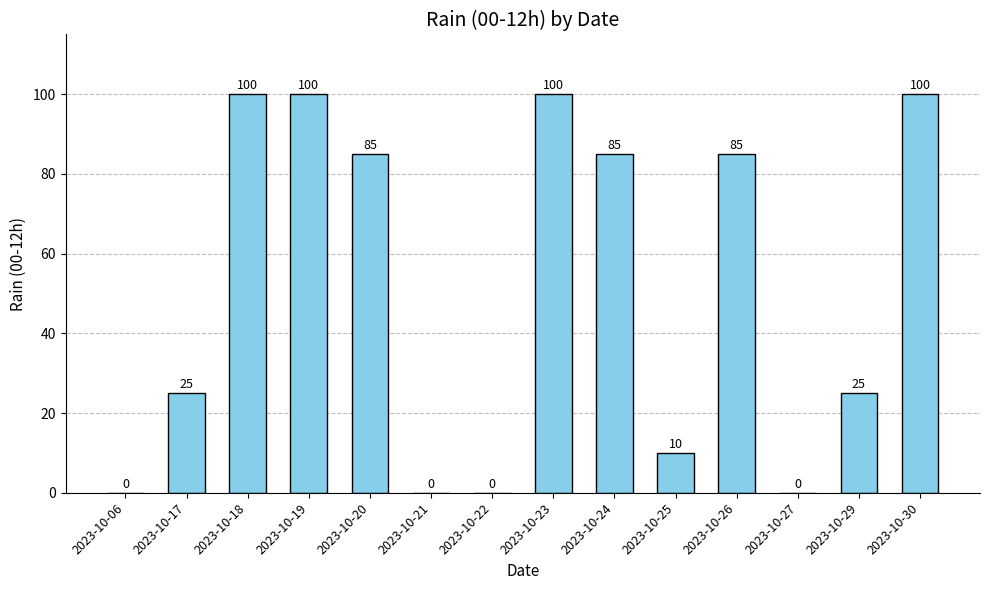

Does the chart contain stacked bars?

No